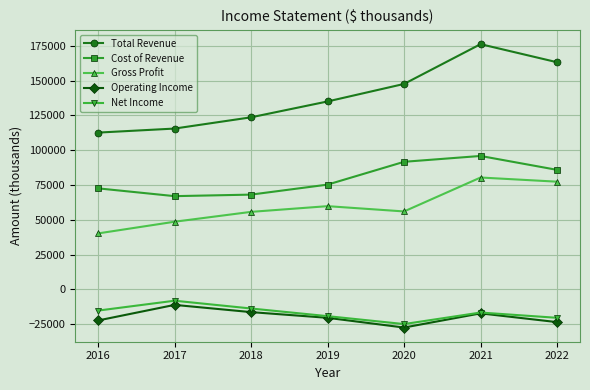

Rank the series by their maximum value, from lowest to highest.

Operating Income, Net Income, Gross Profit, Cost of Revenue, Total Revenue